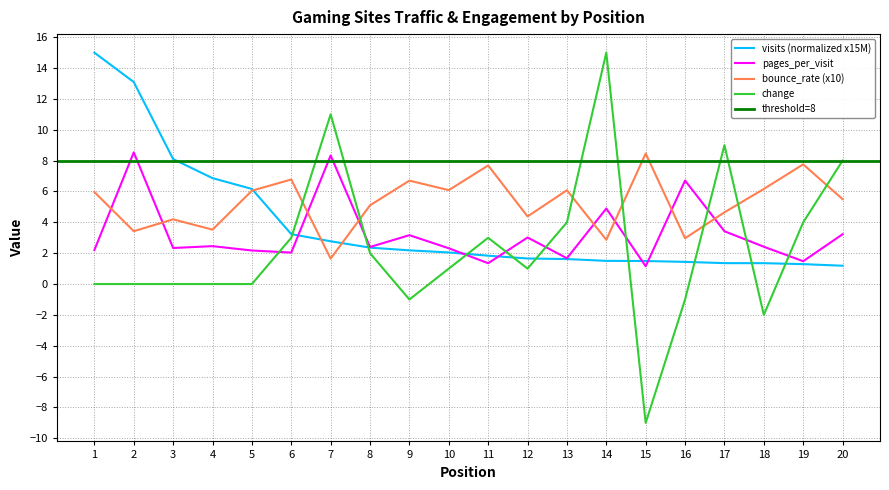

What is the sum of the change values at 4 and 14?

15.0